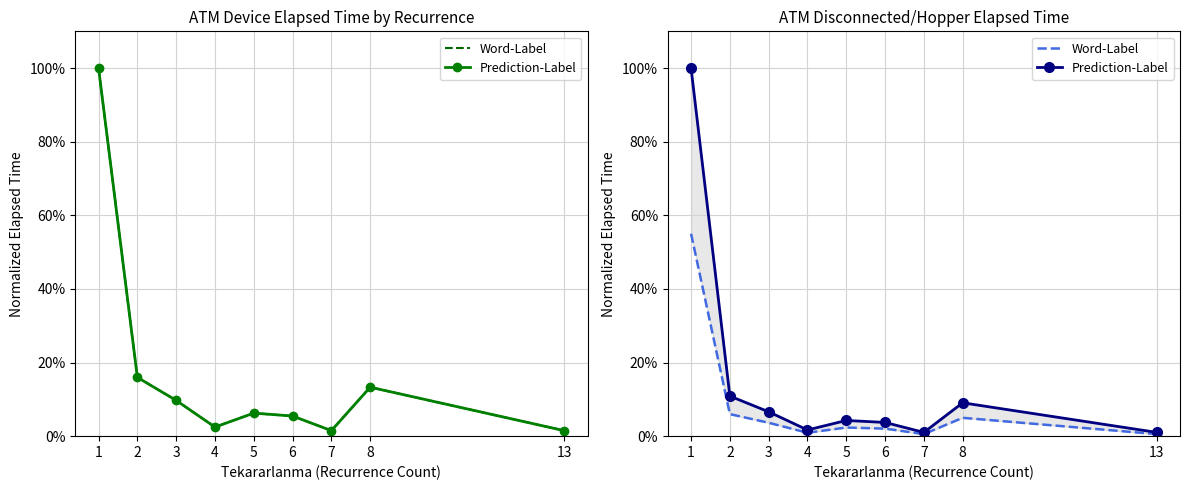

Which series changed the most between 2 and 8?

Prediction-Label